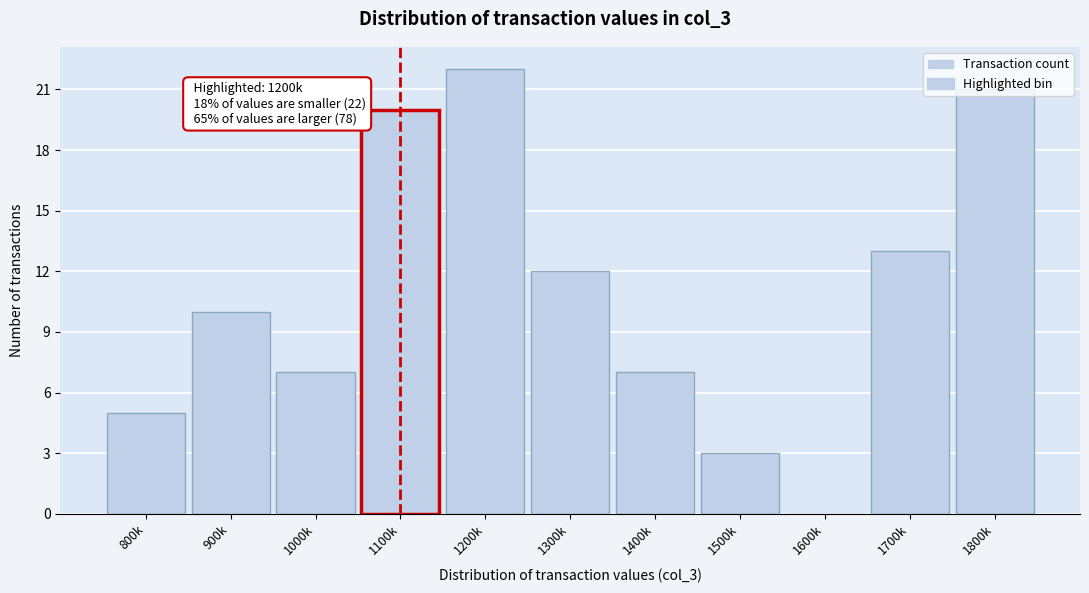

What is the sum of all values?

120